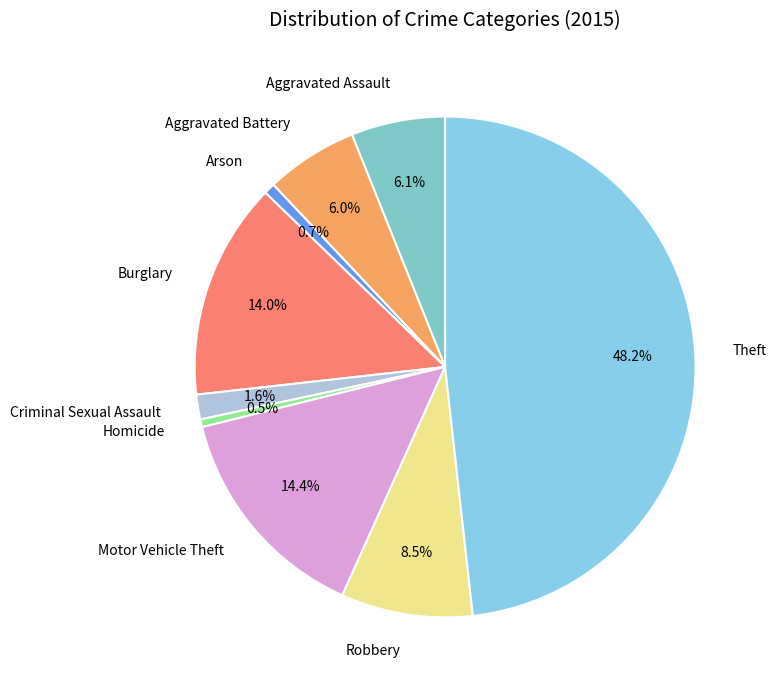

Which slice is the largest?

Theft